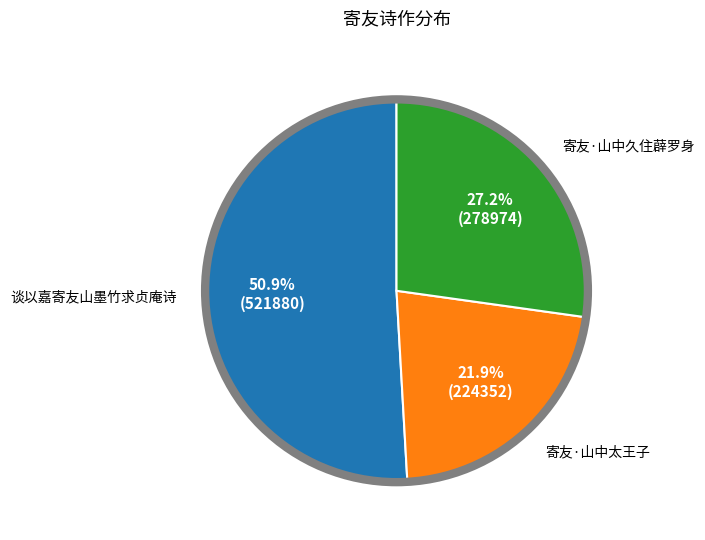

To the nearest percent, what is the combined percentage of 谈以嘉寄友山墨竹求贞庵诗 and 寄友·山中久住薜罗身?

78%